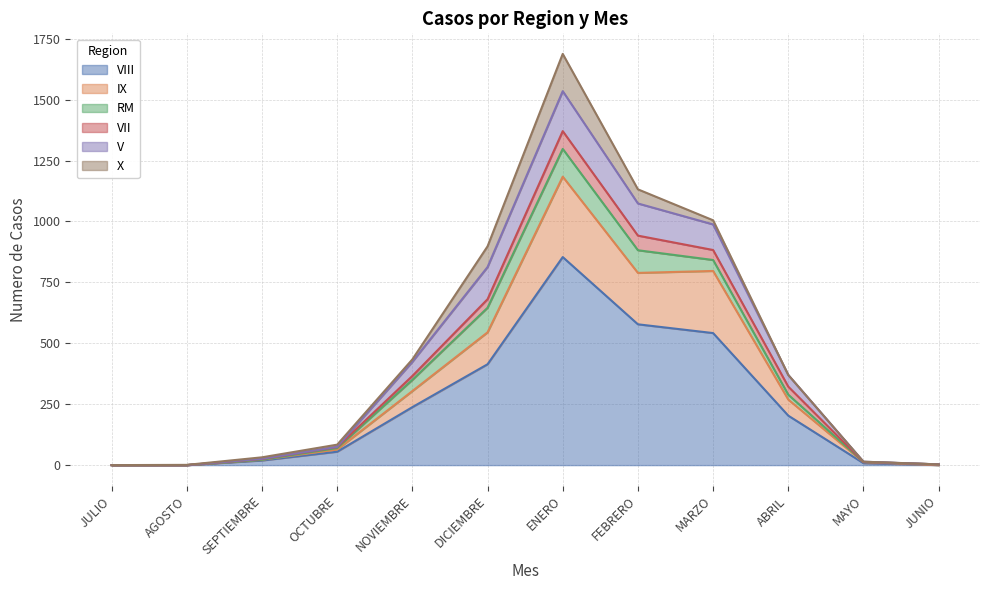

Where is VIII nearest to the value 427?

DICIEMBRE